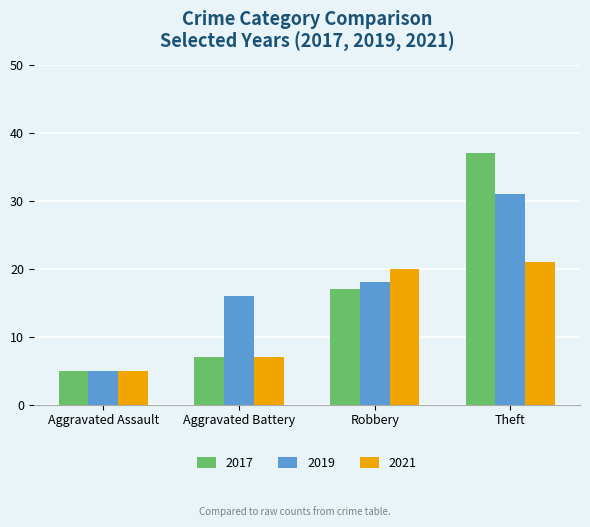

What is the total value across all series at Robbery?

55